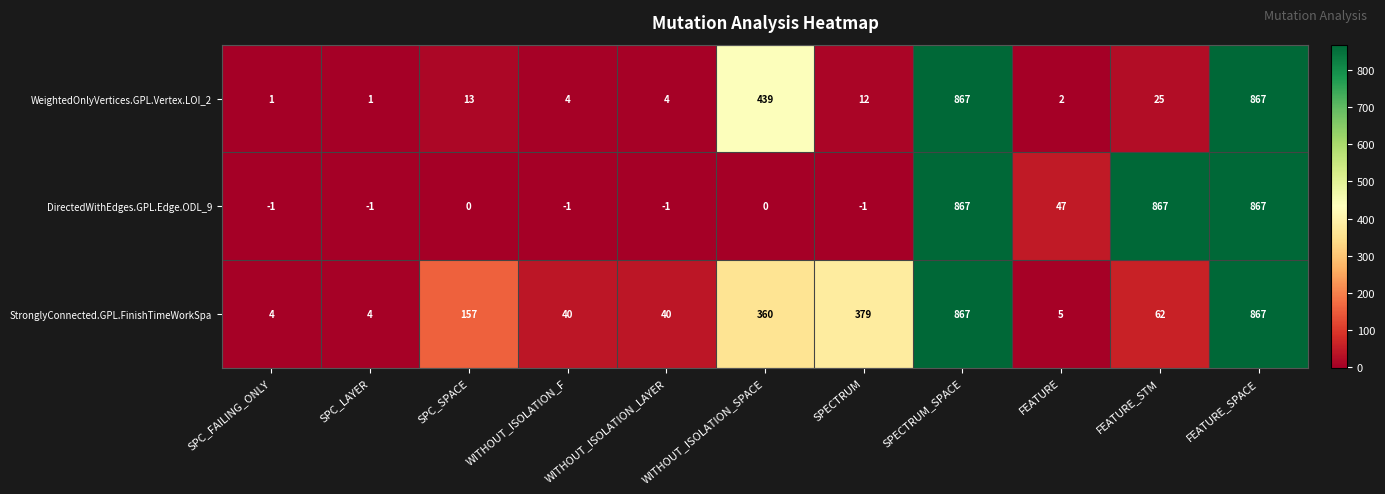

What is the total value across all series at SPECTRUM?

390